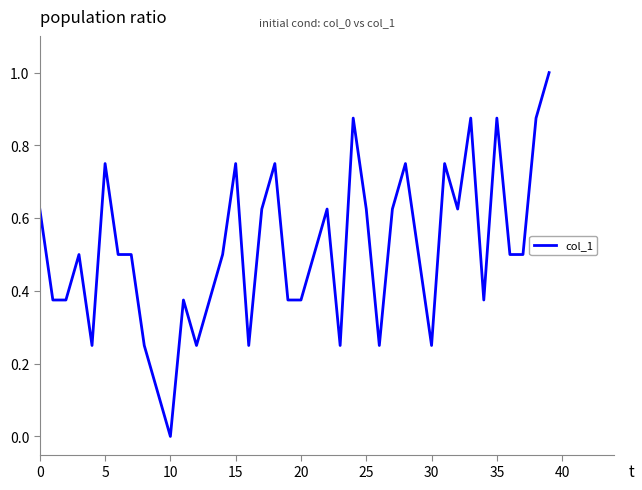

Does the chart display data point markers on the line(s)?

No